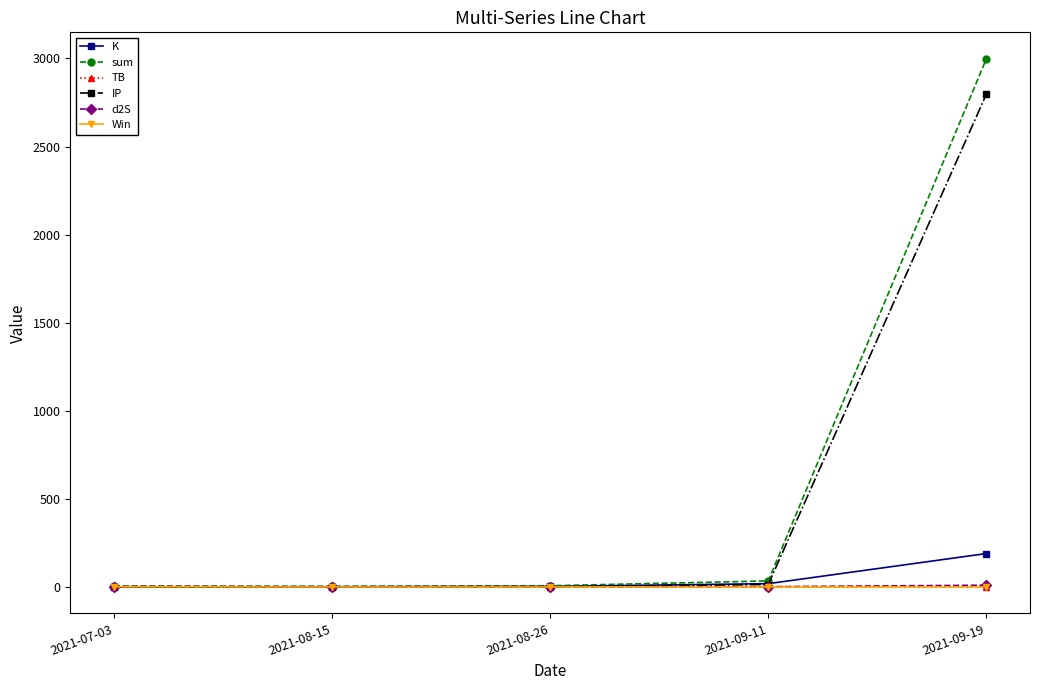

True or false: d2S has more than 2 points higher than both neighbors.

False